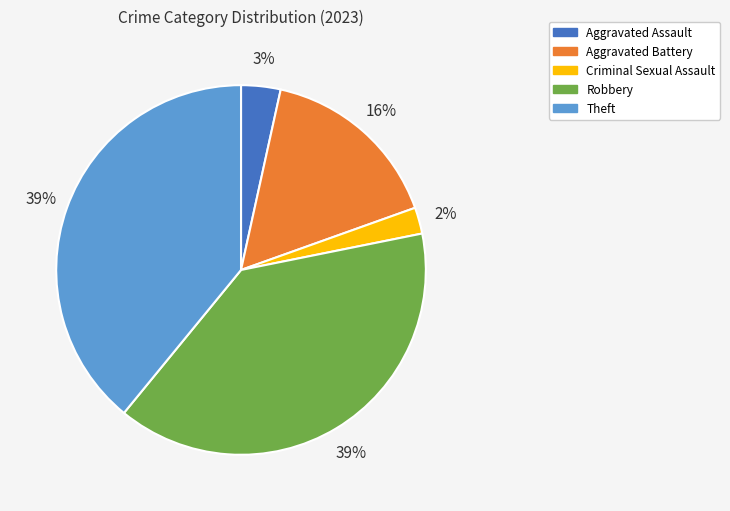

Is it true that Robbery is 48% of the pie?

False